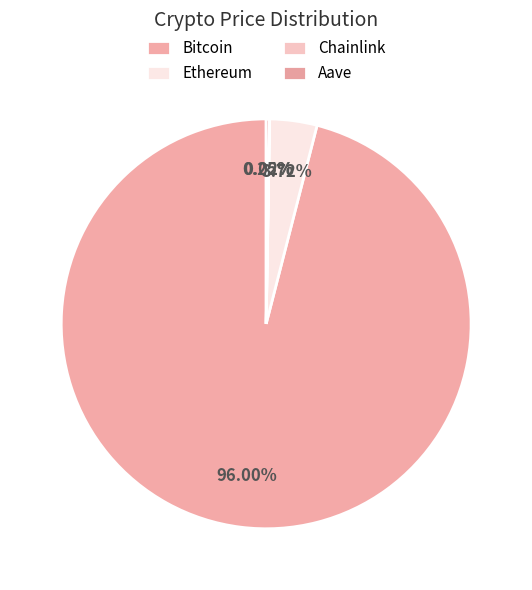

To the nearest percent, what is the combined percentage of Chainlink and Bitcoin?

96%